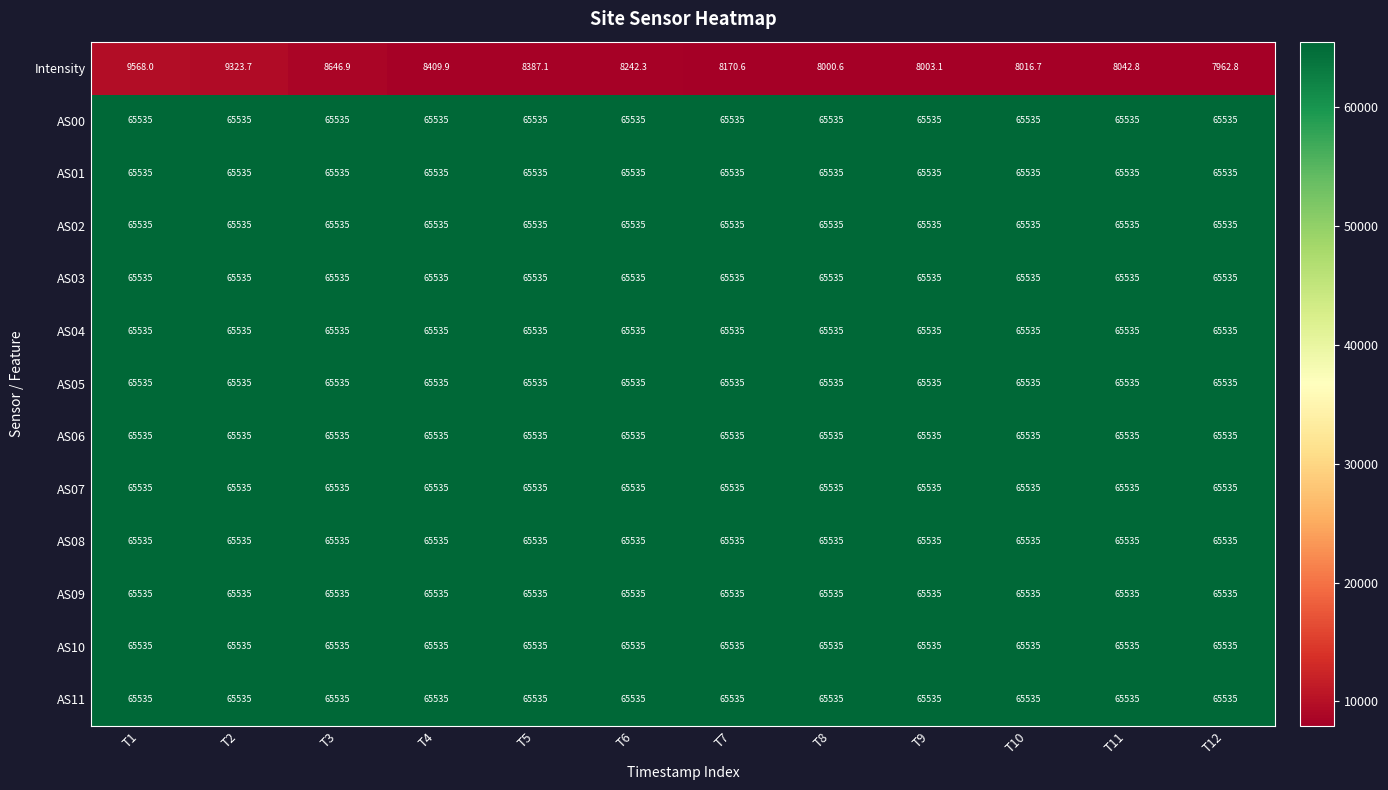

At how many categories does at least one series exceed 27393?

12